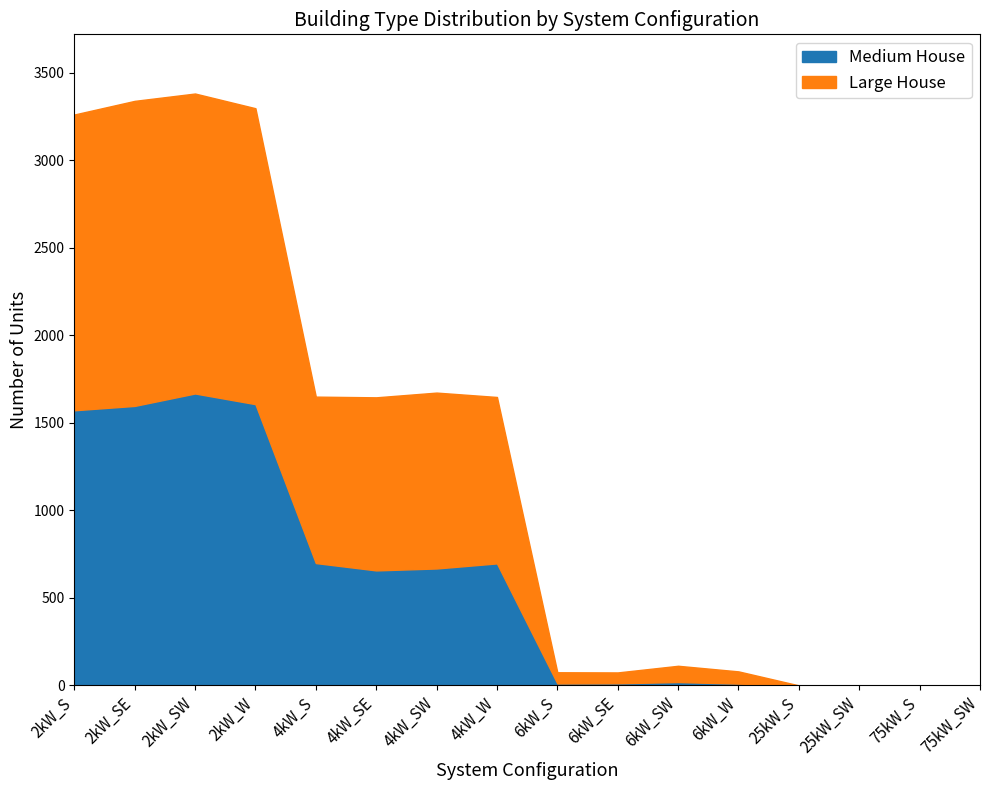

Which series changed the most between 4kW_SE and 6kW_W?

Large House